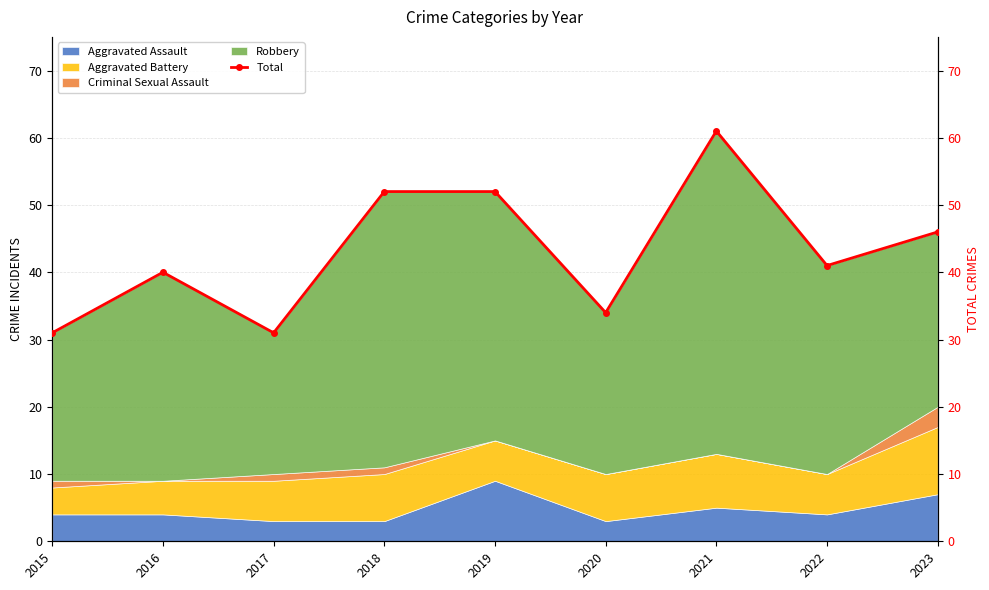

What is the lowest value of the Aggravated Assault series?

3